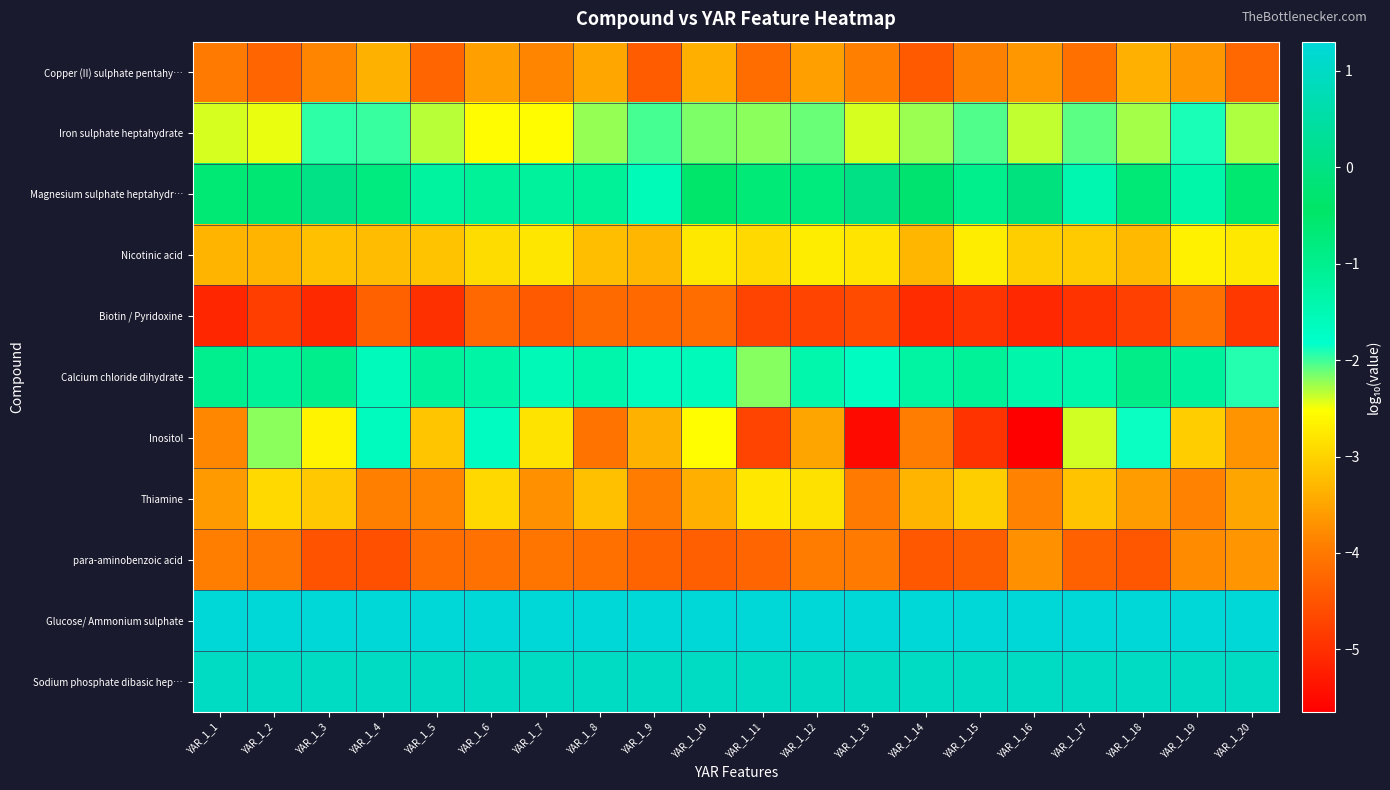

Rank the series by their maximum value, from highest to lowest.

Glucose/ Ammonium sulphate, Sodium phosphate dibasic hep…, Magnesium sulphate heptahydr…, Calcium chloride dihydrate, Inositol, Iron sulphate heptahydrate, Nicotinic acid, Thiamine, Copper (II) sulphate pentahy…, para-aminobenzoic acid, Biotin / Pyridoxine